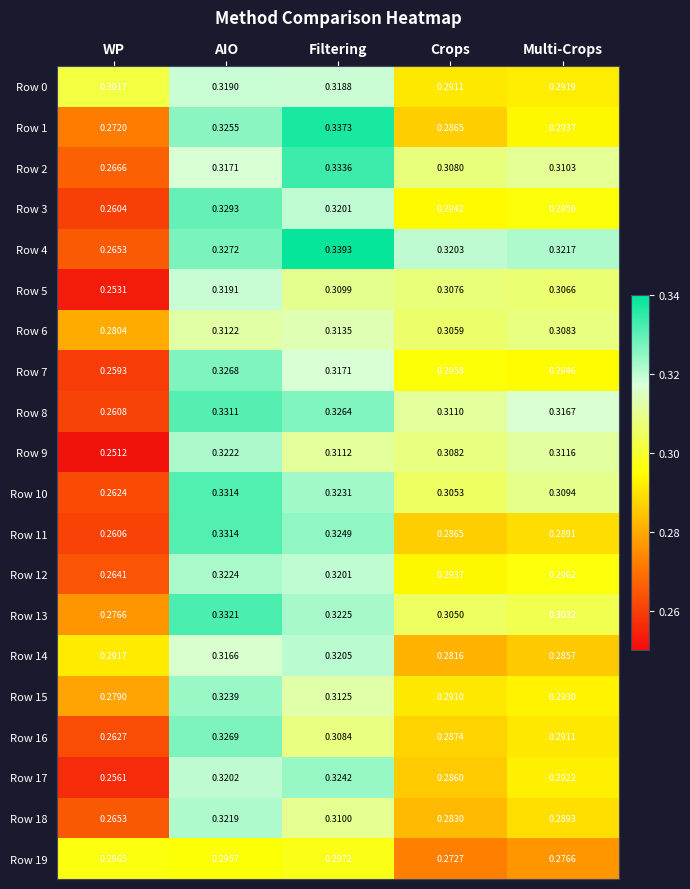

At which label is Row 17 closest to 0?

WP